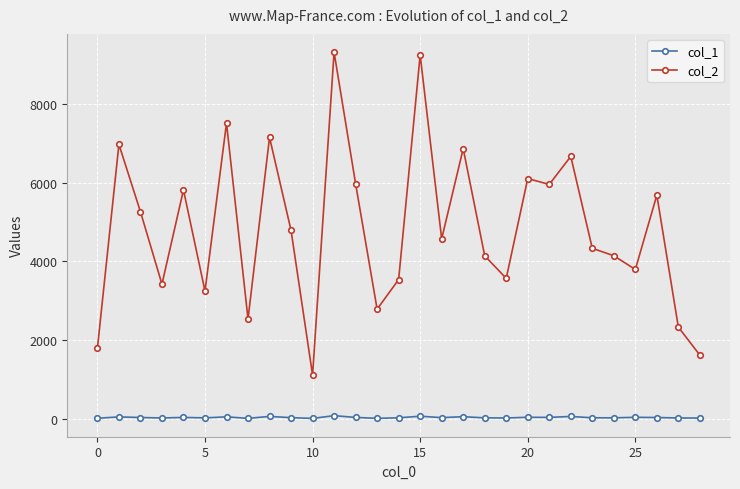

True or false: col_1 has more than 2 points higher than both neighbors.

True